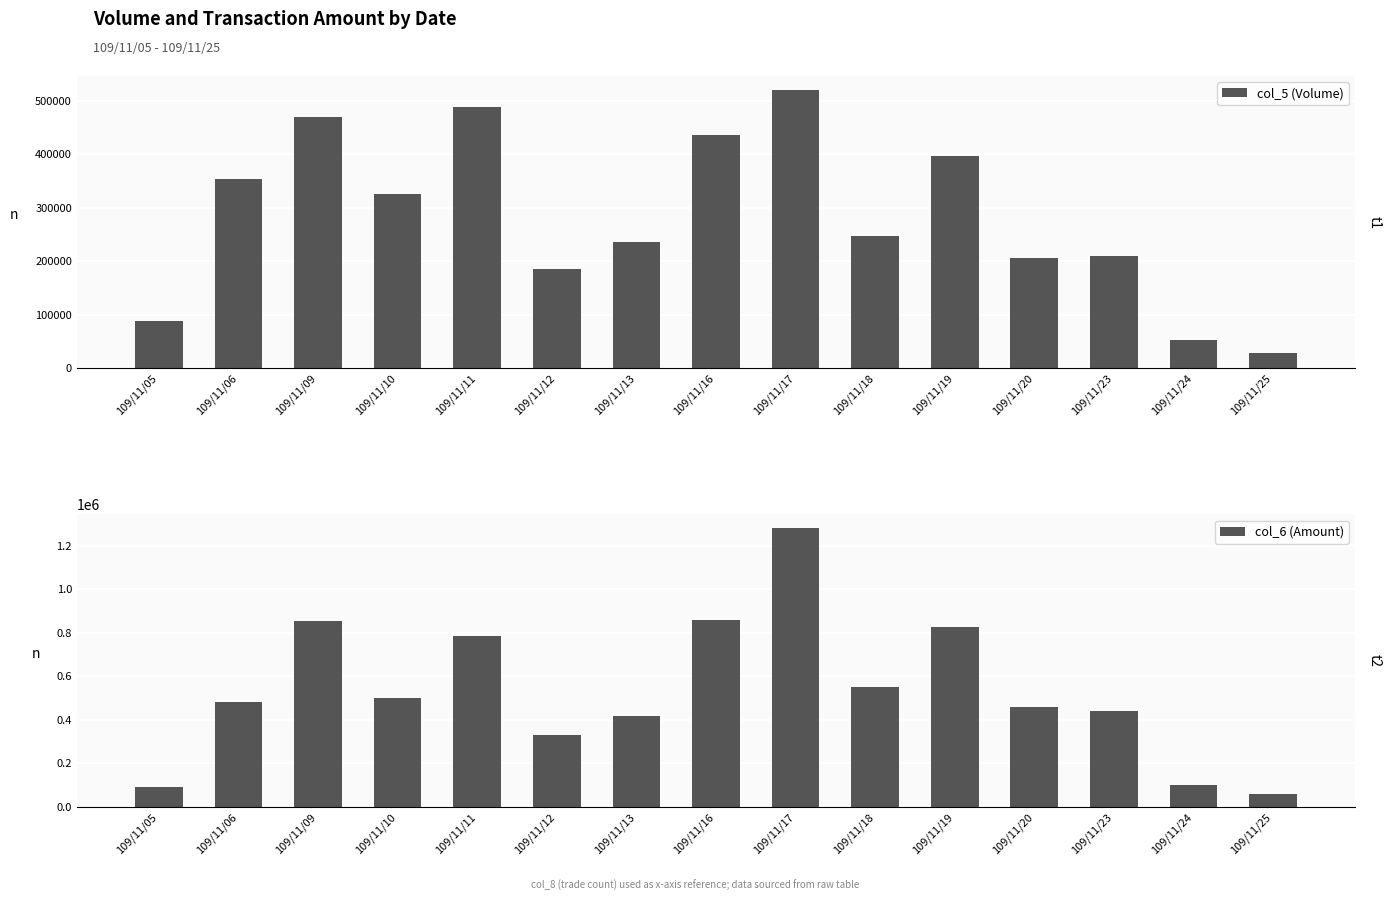

How many bars are there in each group?

2